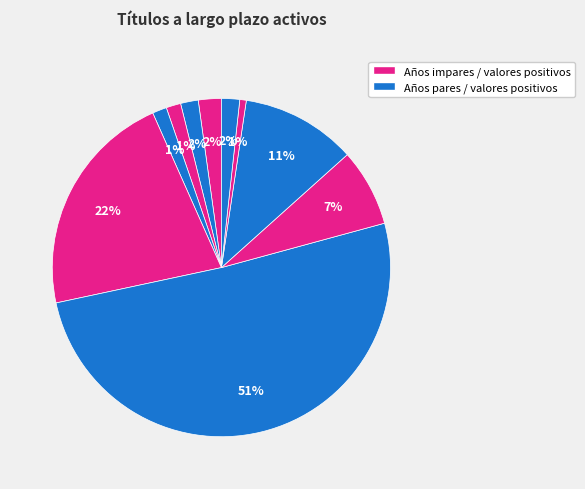

Rank the categories by value from lowest to highest.

2004, 2006, 2007, 2012, 2014, 2008, 2005, 2003, 2015, 2002, 2011, 2013, 2009, 2010